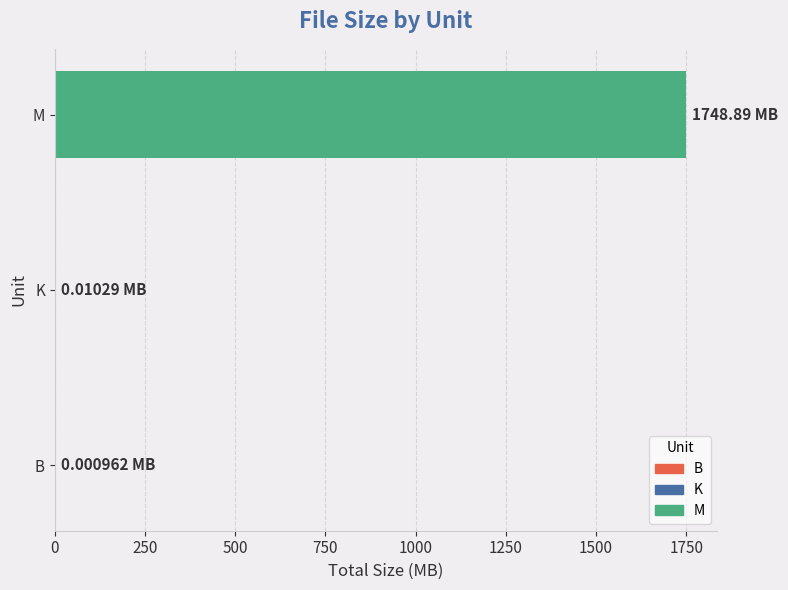

What is the sum of all values?

1748.9